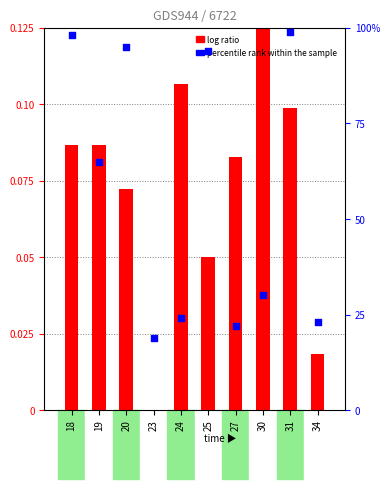

Which series has the widest spread of Y values?

percentile rank within the sample